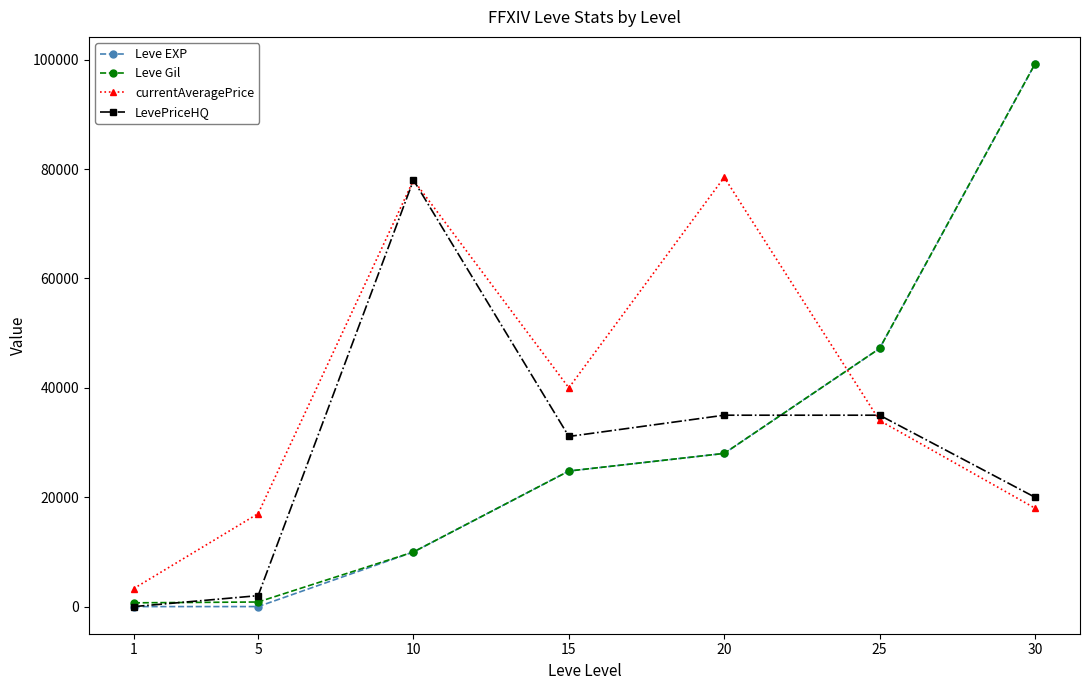

The value of currentAveragePrice at 15 is 40003. True or false?

True